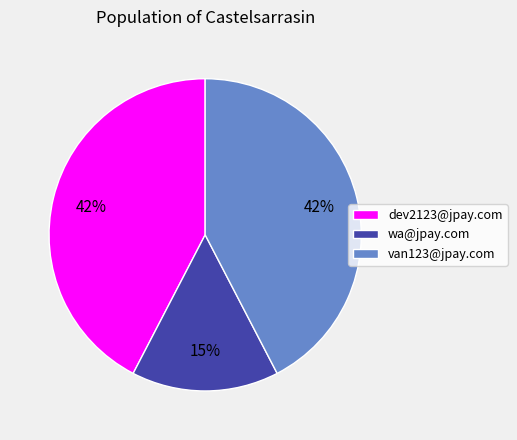

Approximately how many times larger is the value at wa@jpay.com compared to van123@jpay.com?

0.4